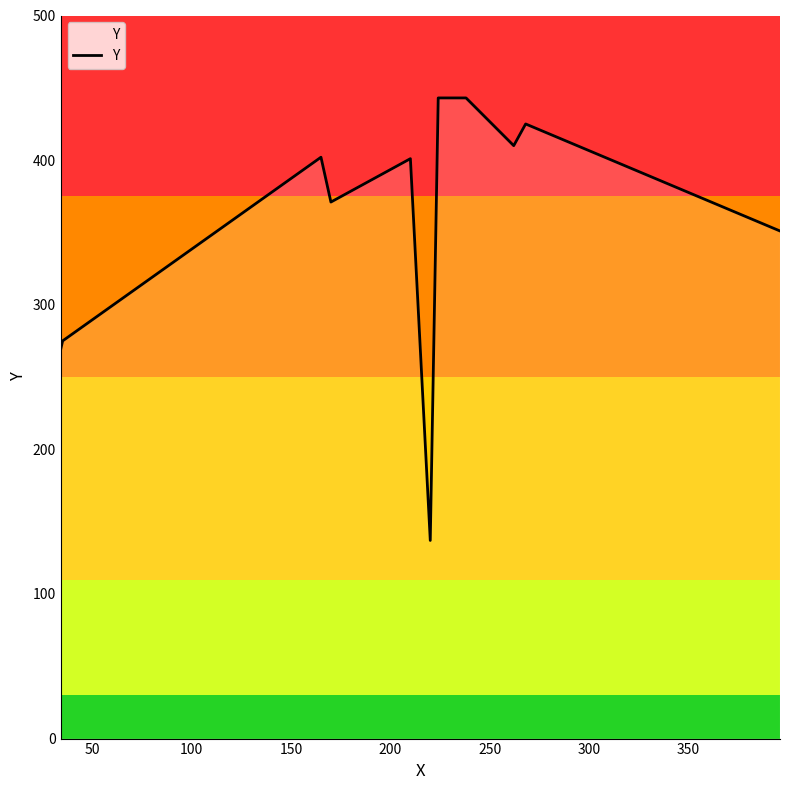

What is the difference between the maximum and minimum values?

306